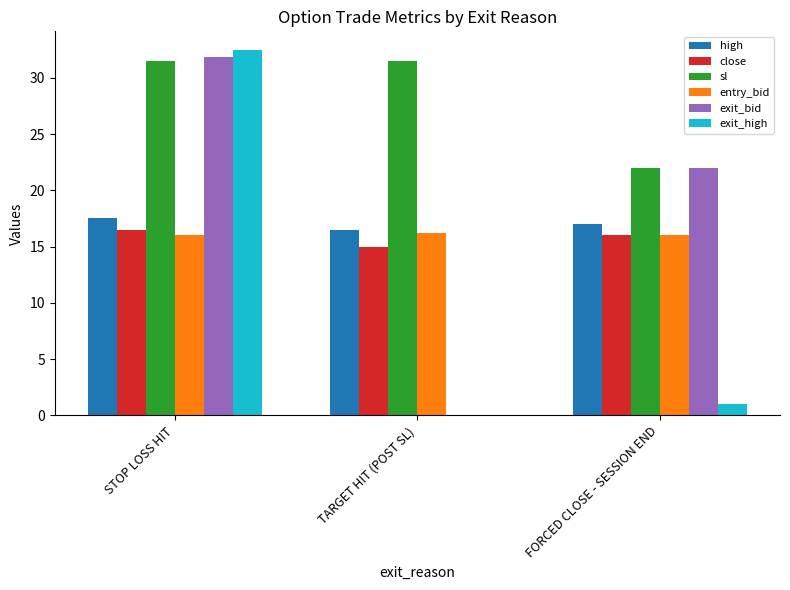

At which category is the sum across all series the highest?

STOP LOSS HIT